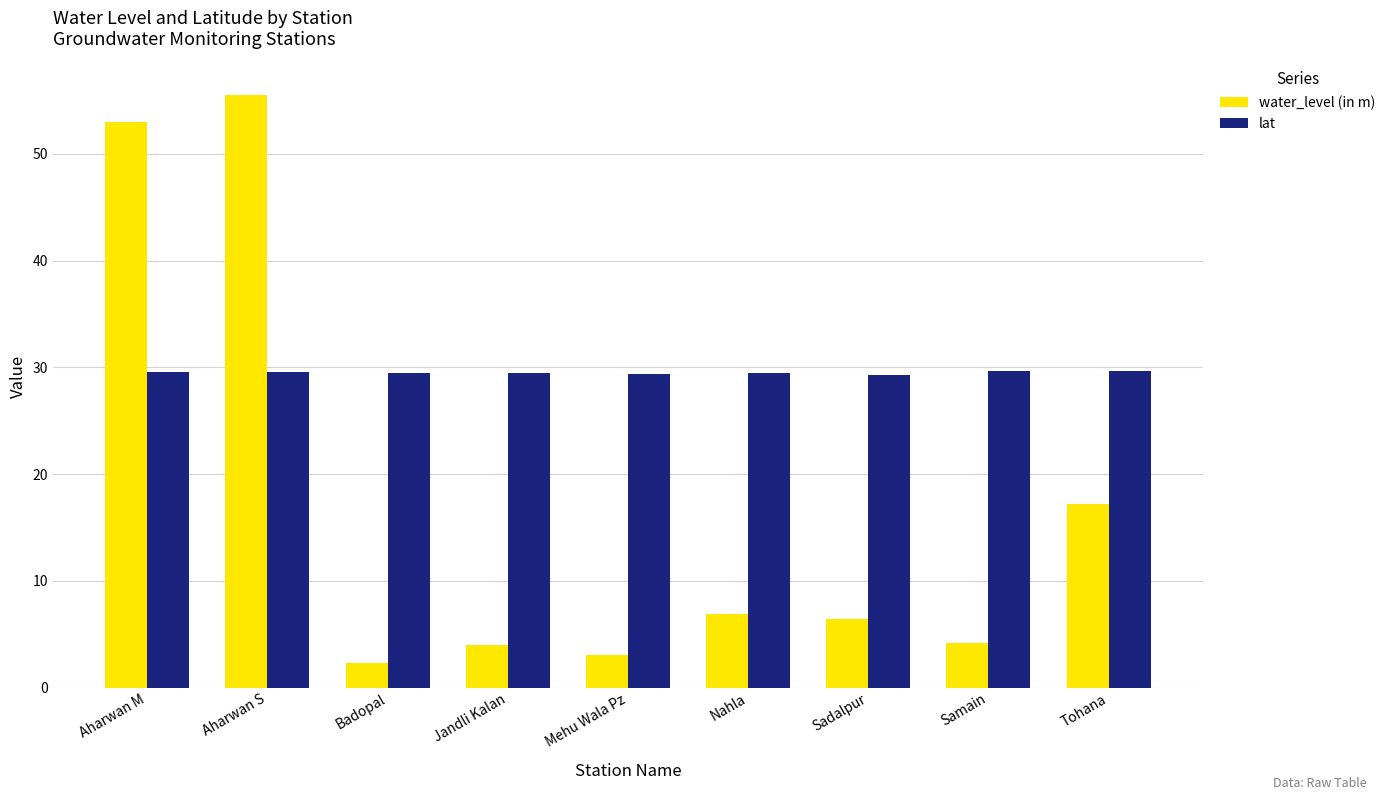

How many bars are there in total?

18